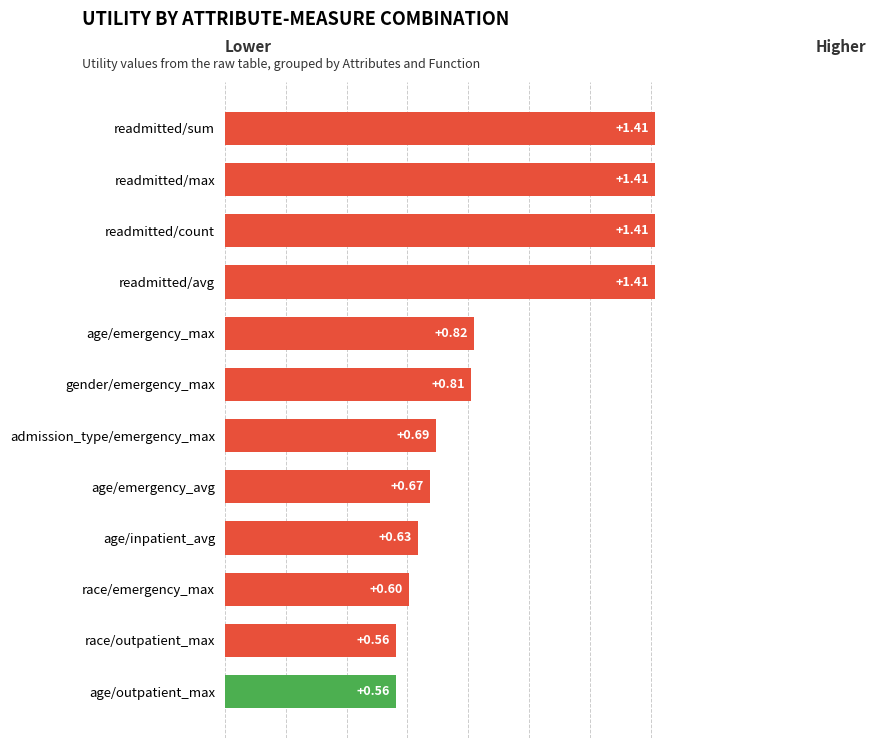

Which has a higher value, readmitted/count or race/emergency_max?

readmitted/count